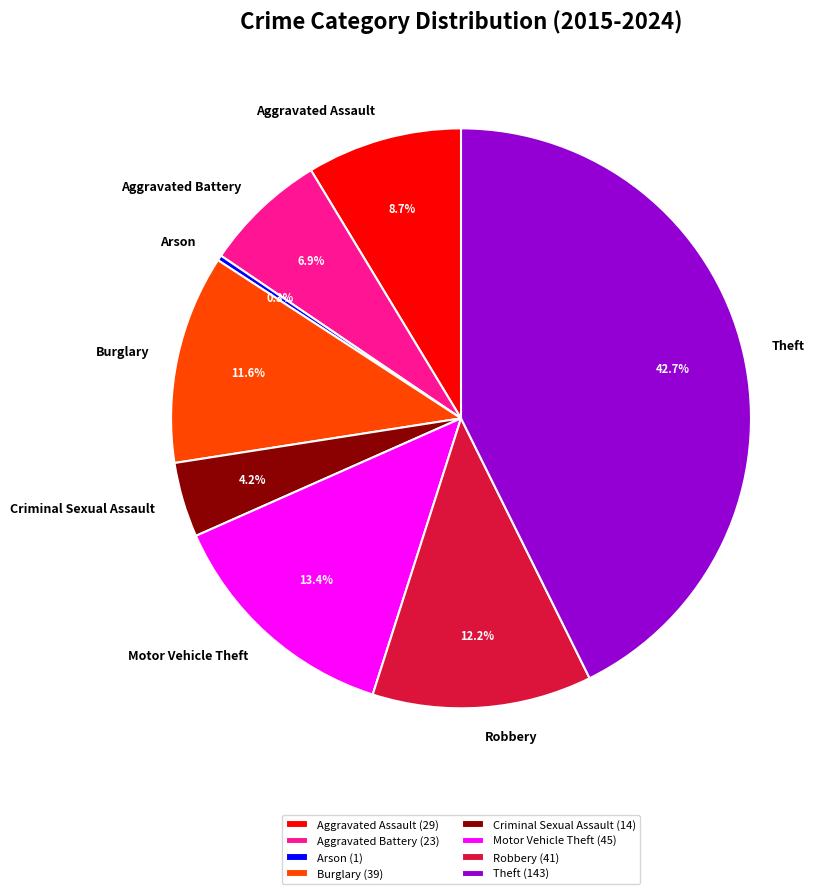

Between Theft (143) and Robbery (41), which is larger?

Theft (143)